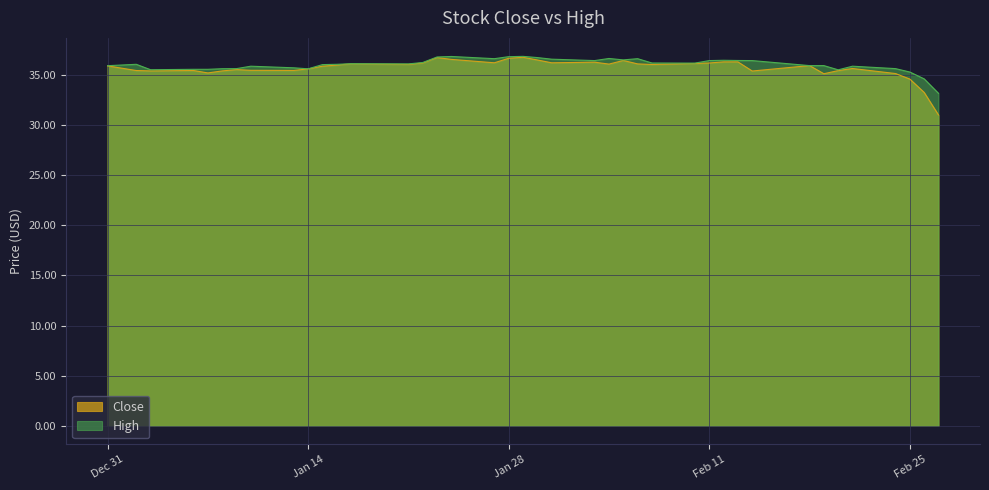

What is the sum of the Close values at 2020-02-21 and 2020-01-13?

71.0